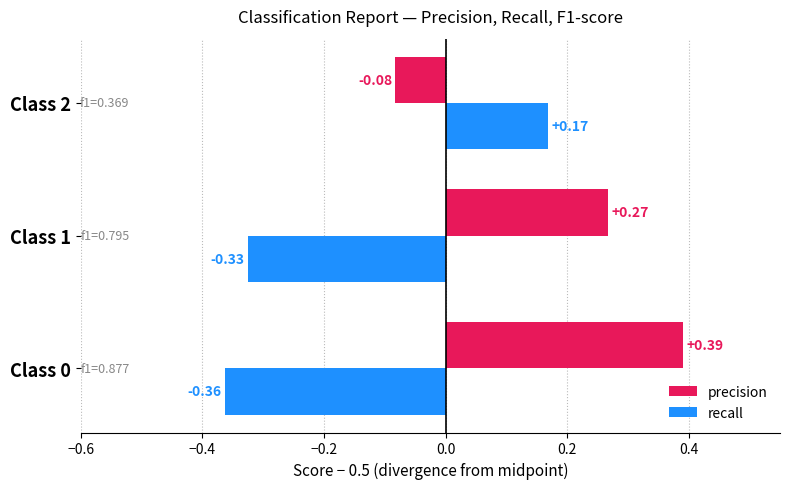

At which category is the sum across all series the highest?

Class 2